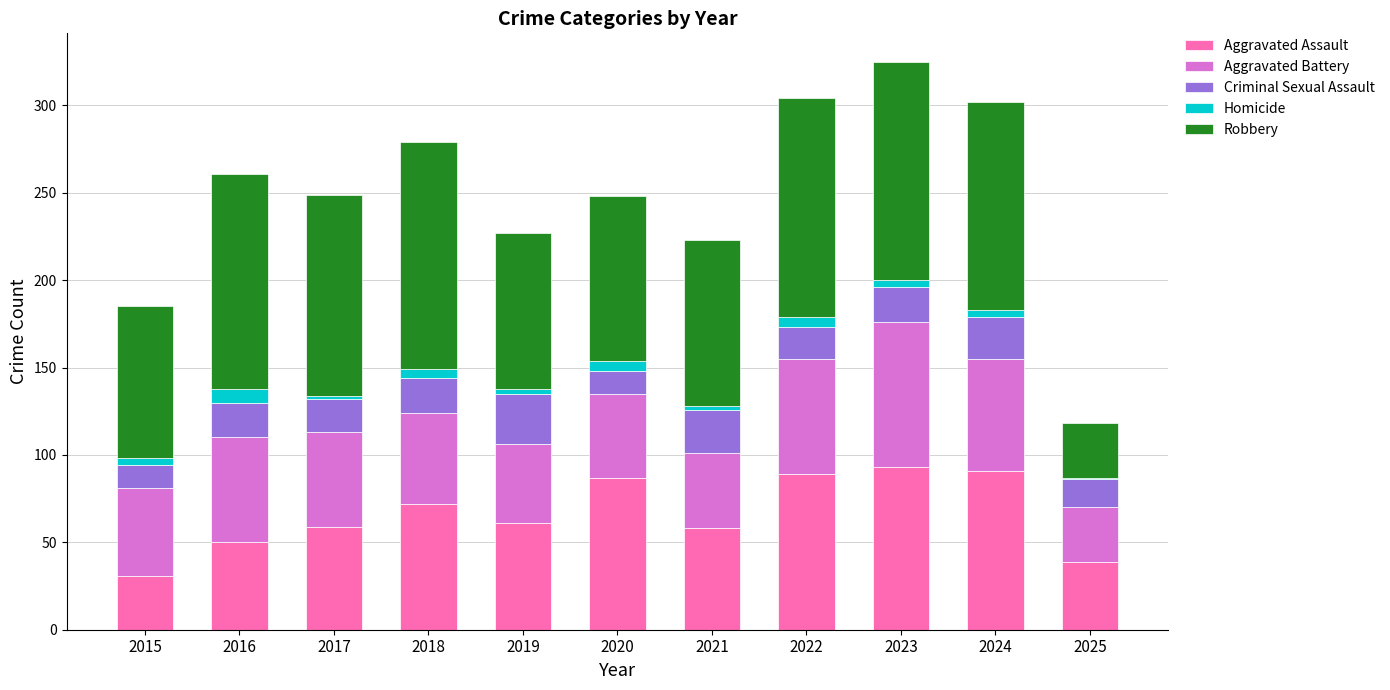

What are all the series names shown in the legend?

Aggravated Assault, Aggravated Battery, Criminal Sexual Assault, Homicide, Robbery